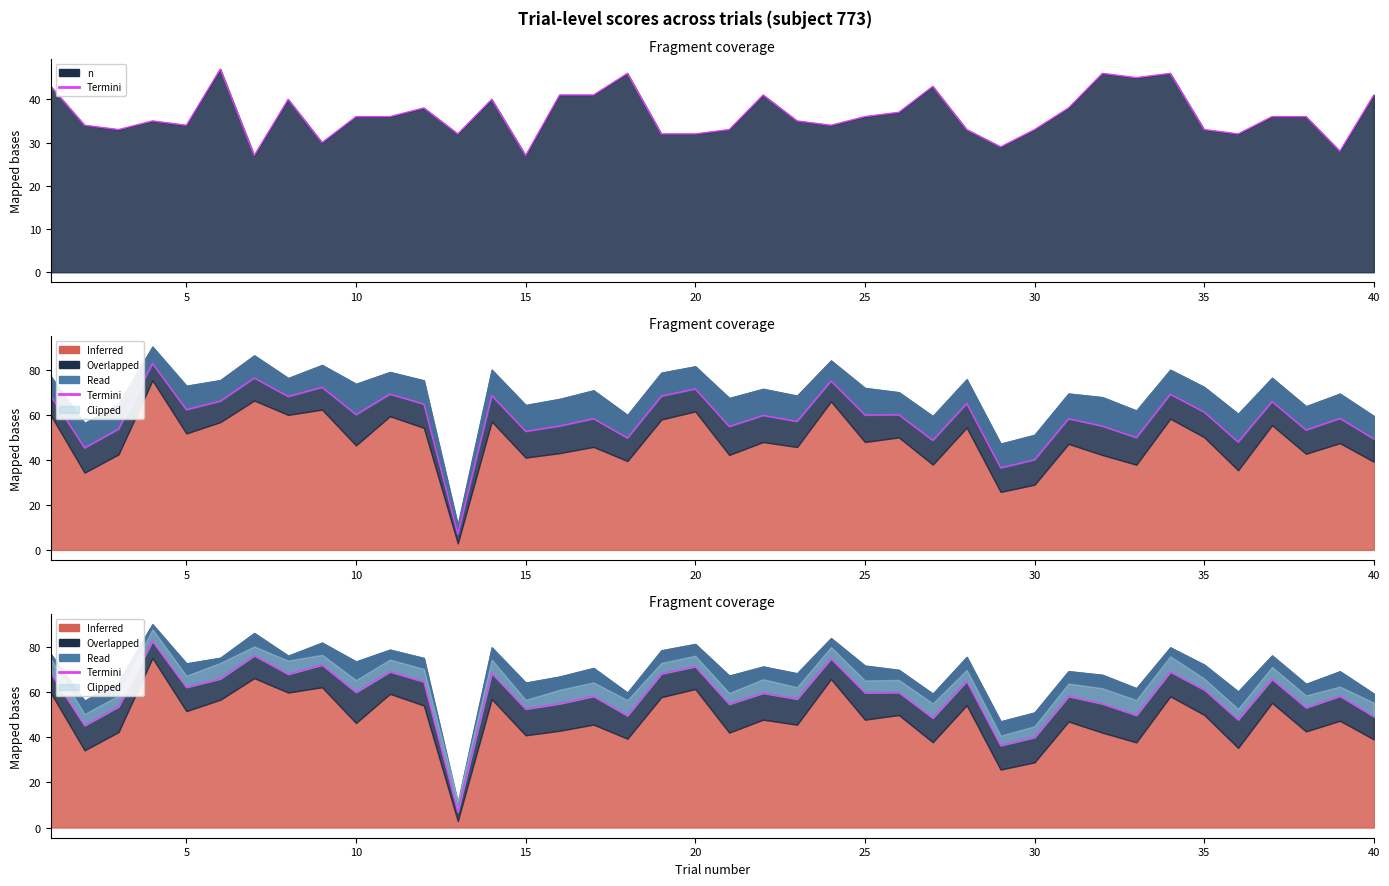

Is it true that the value at 28 is 9.1?

False